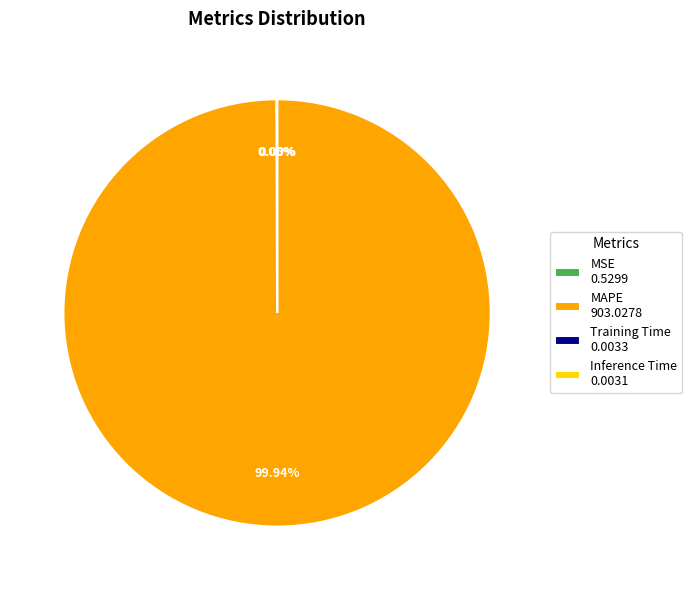

Is MAPE 903.0278 the majority of the pie?

Yes